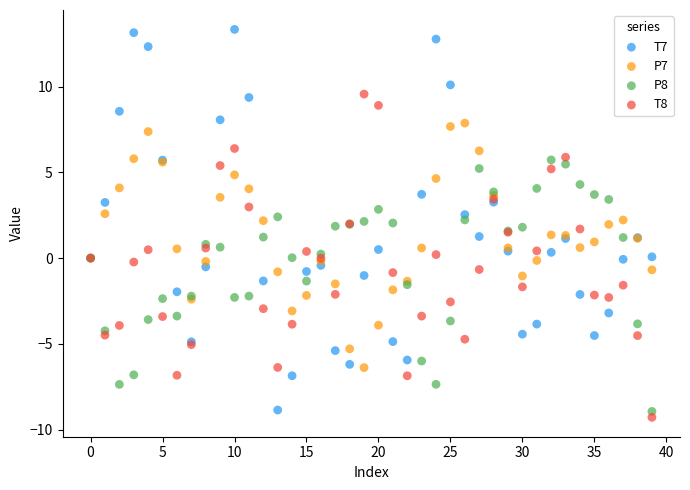

Which series contains the highest Y value?

T7